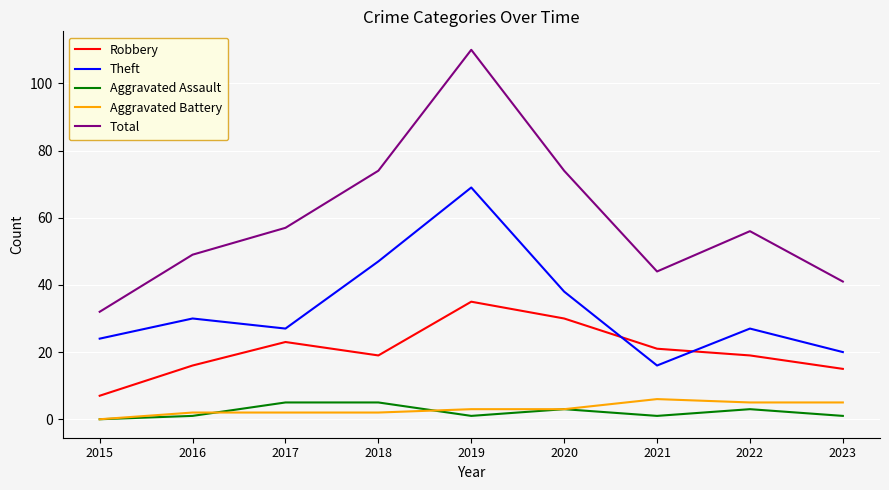

At which label is Theft closest to 42?

2020